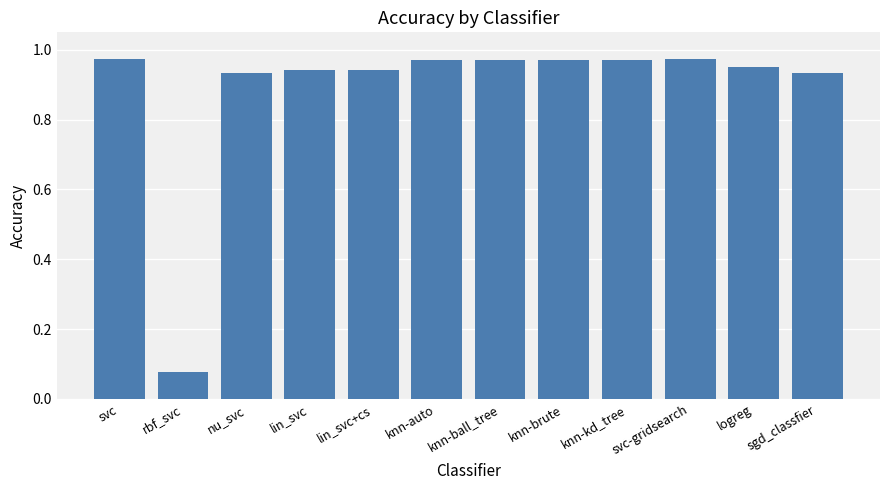

Are the bars grouped side by side (vs. stacked)?

No